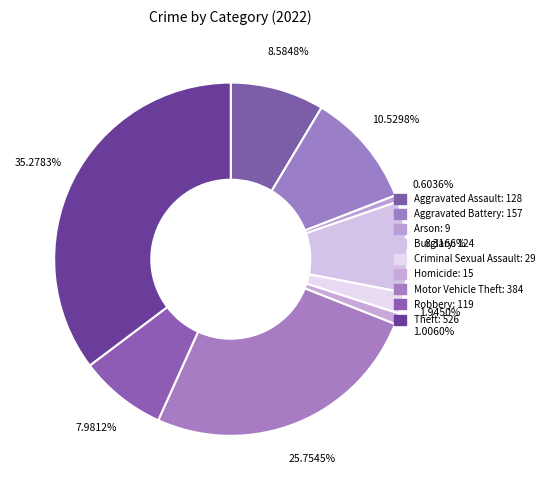

To the nearest percent, what is the difference between the largest and smallest slice percentages?

35%